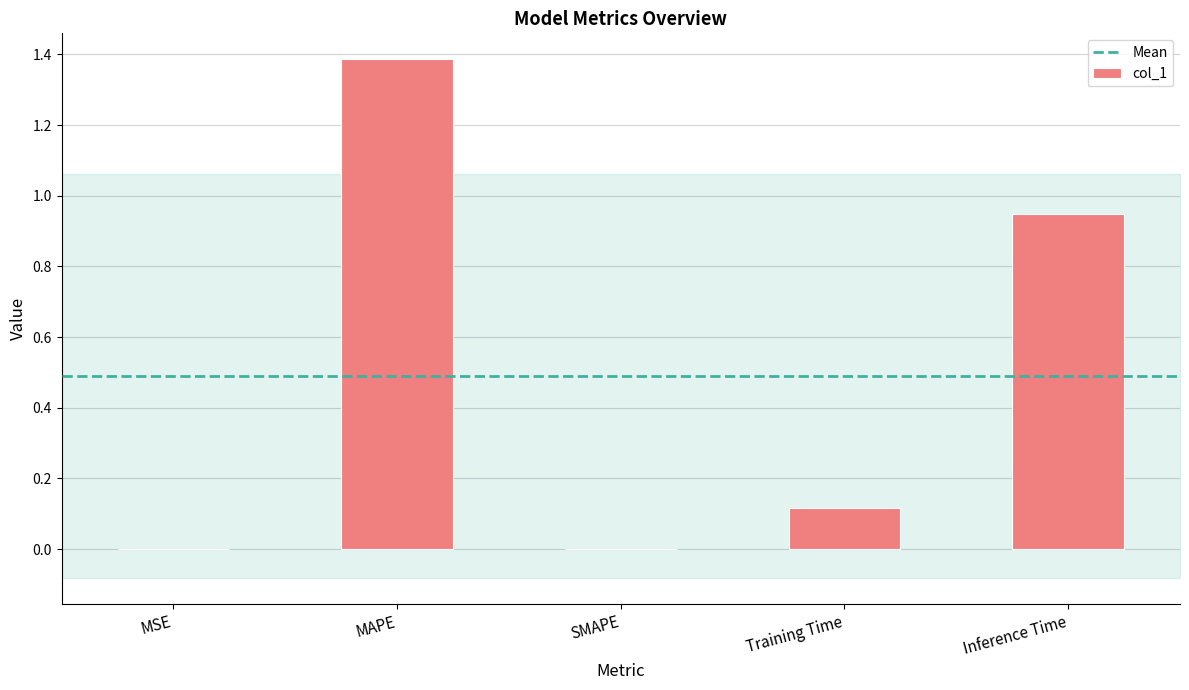

What is the sum of all values?

2.5